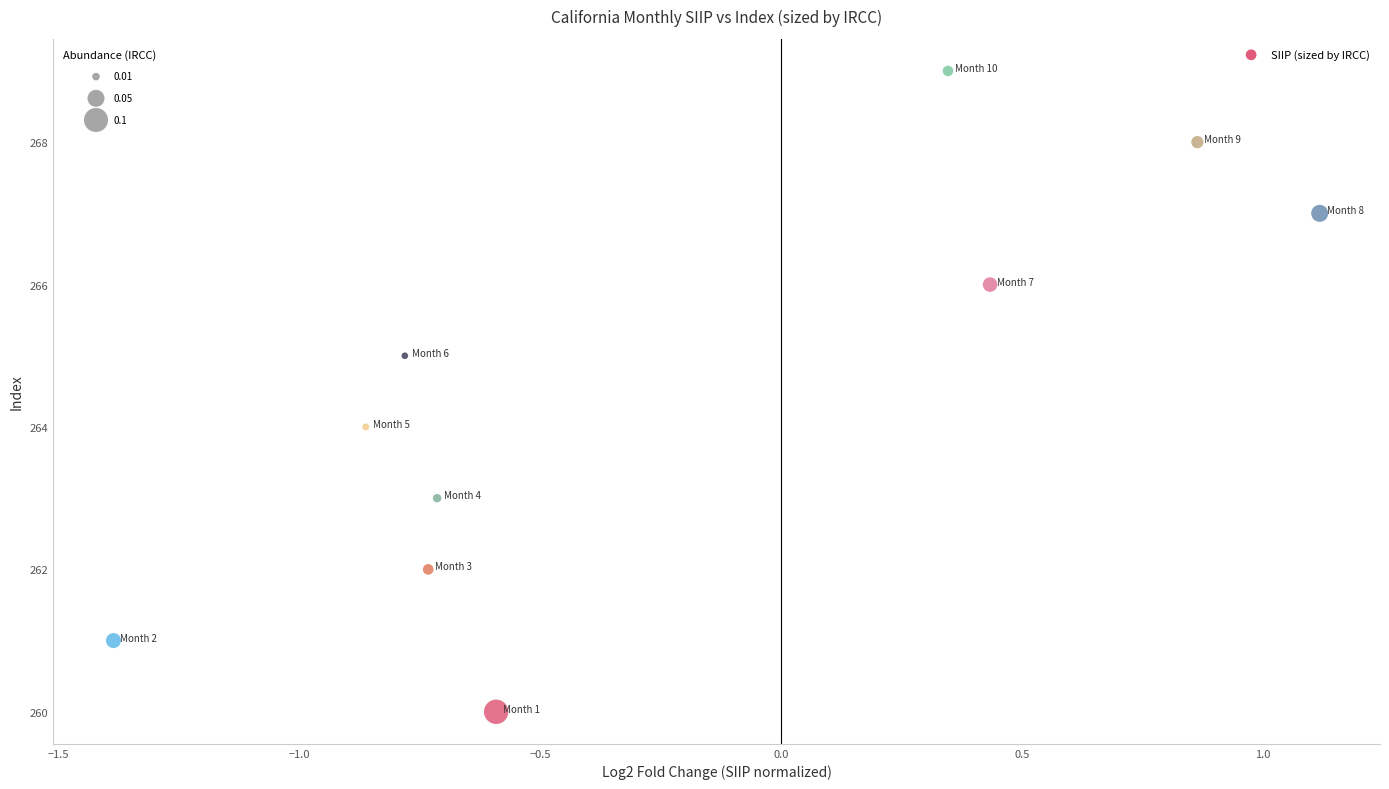

What is the range of Y values (max minus min)?

9